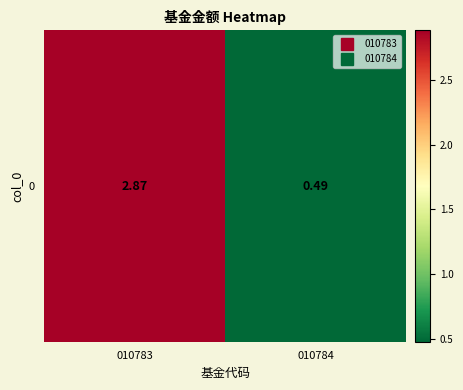

Reading left to right, list all the values displayed in this chart.

010783=2.9	010784=0.5